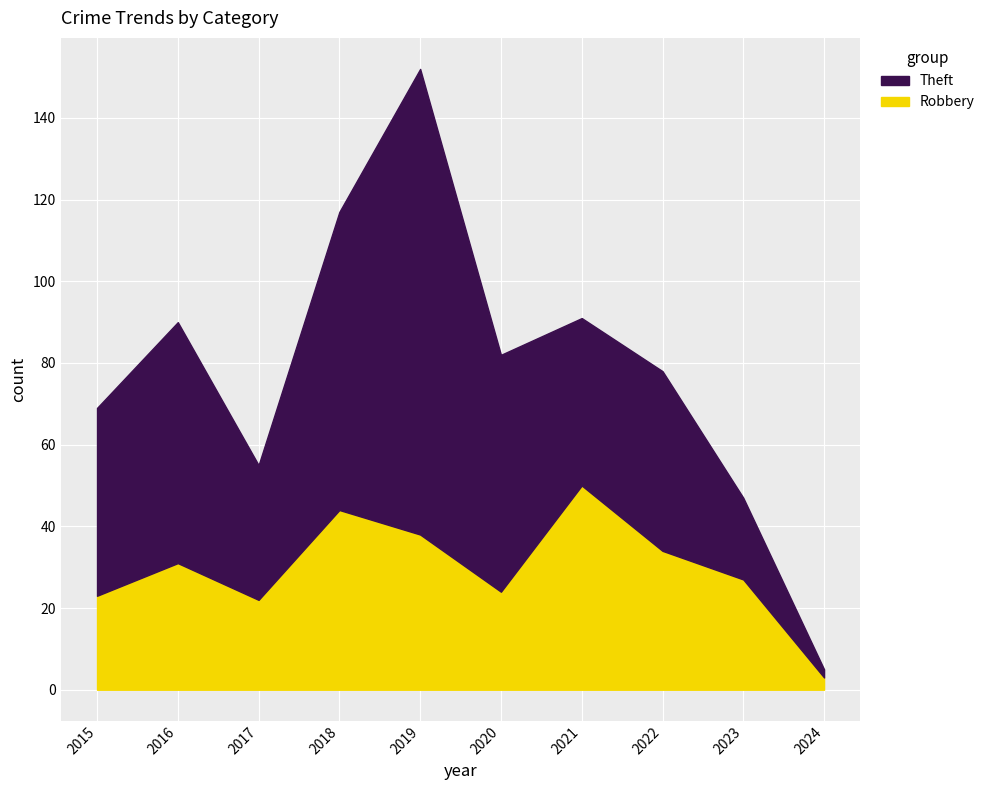

Where is the first local maximum for Robbery?

2016